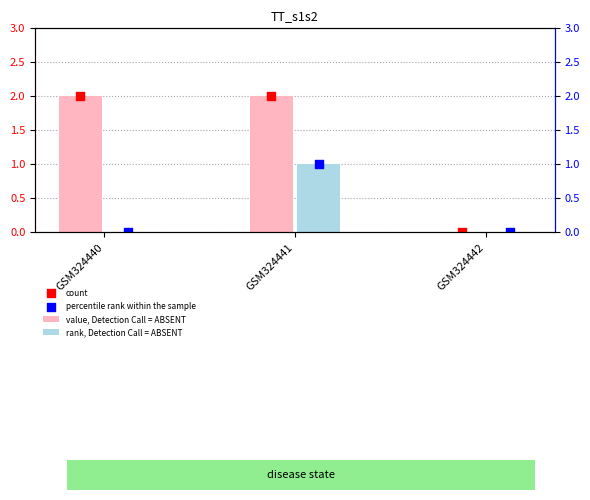

Which series contains the lowest Y value?

value, Detection Call = ABSENT